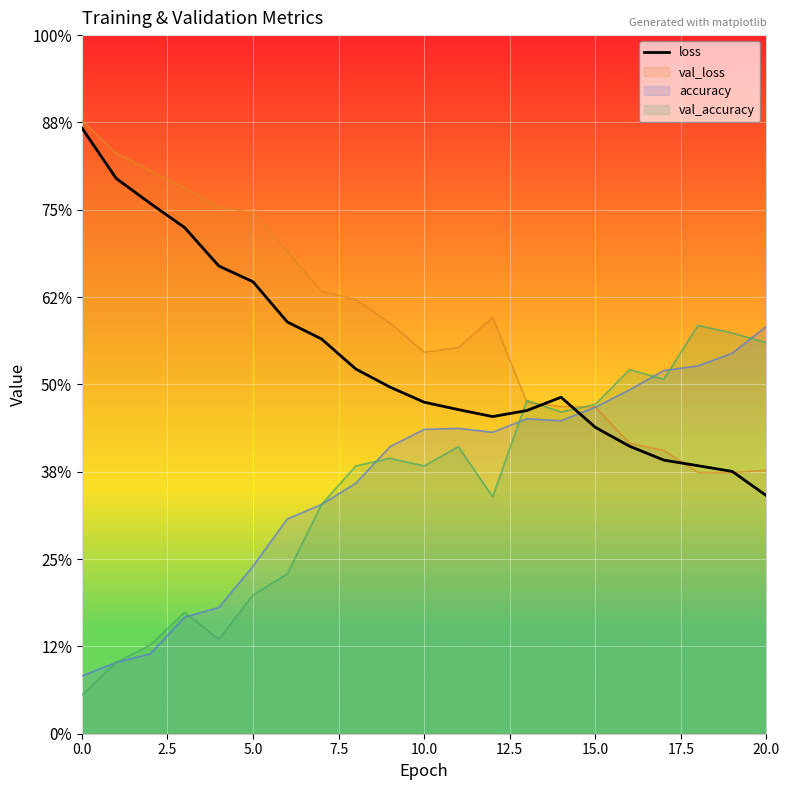

Does the chart display data point markers on the line(s)?

No